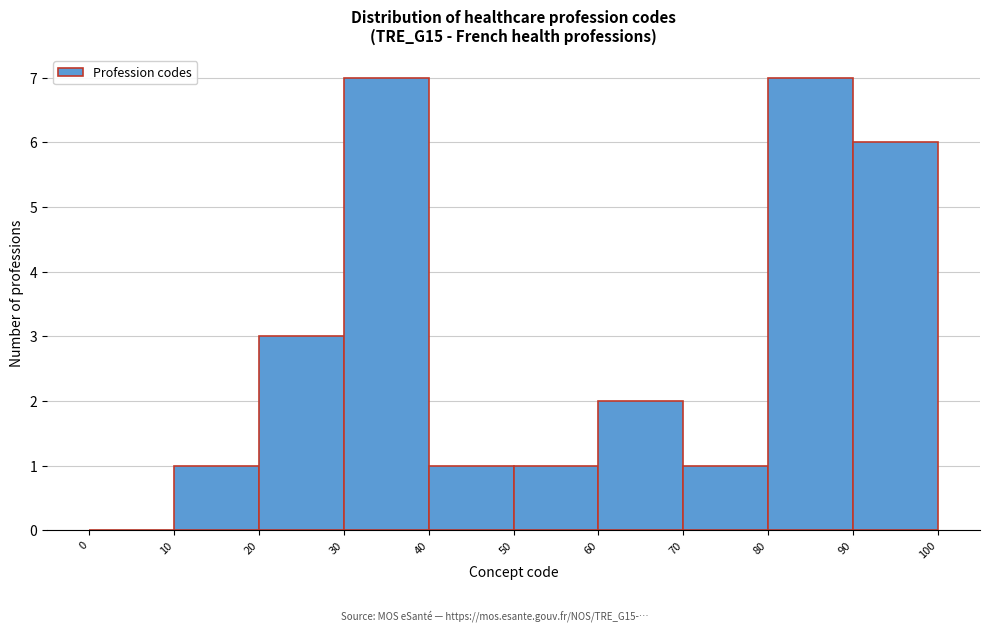

How tall is the bar that spans 30 to 40 on the x-axis? The values are not printed on the chart, so give them approximately, as read against the axis.

7